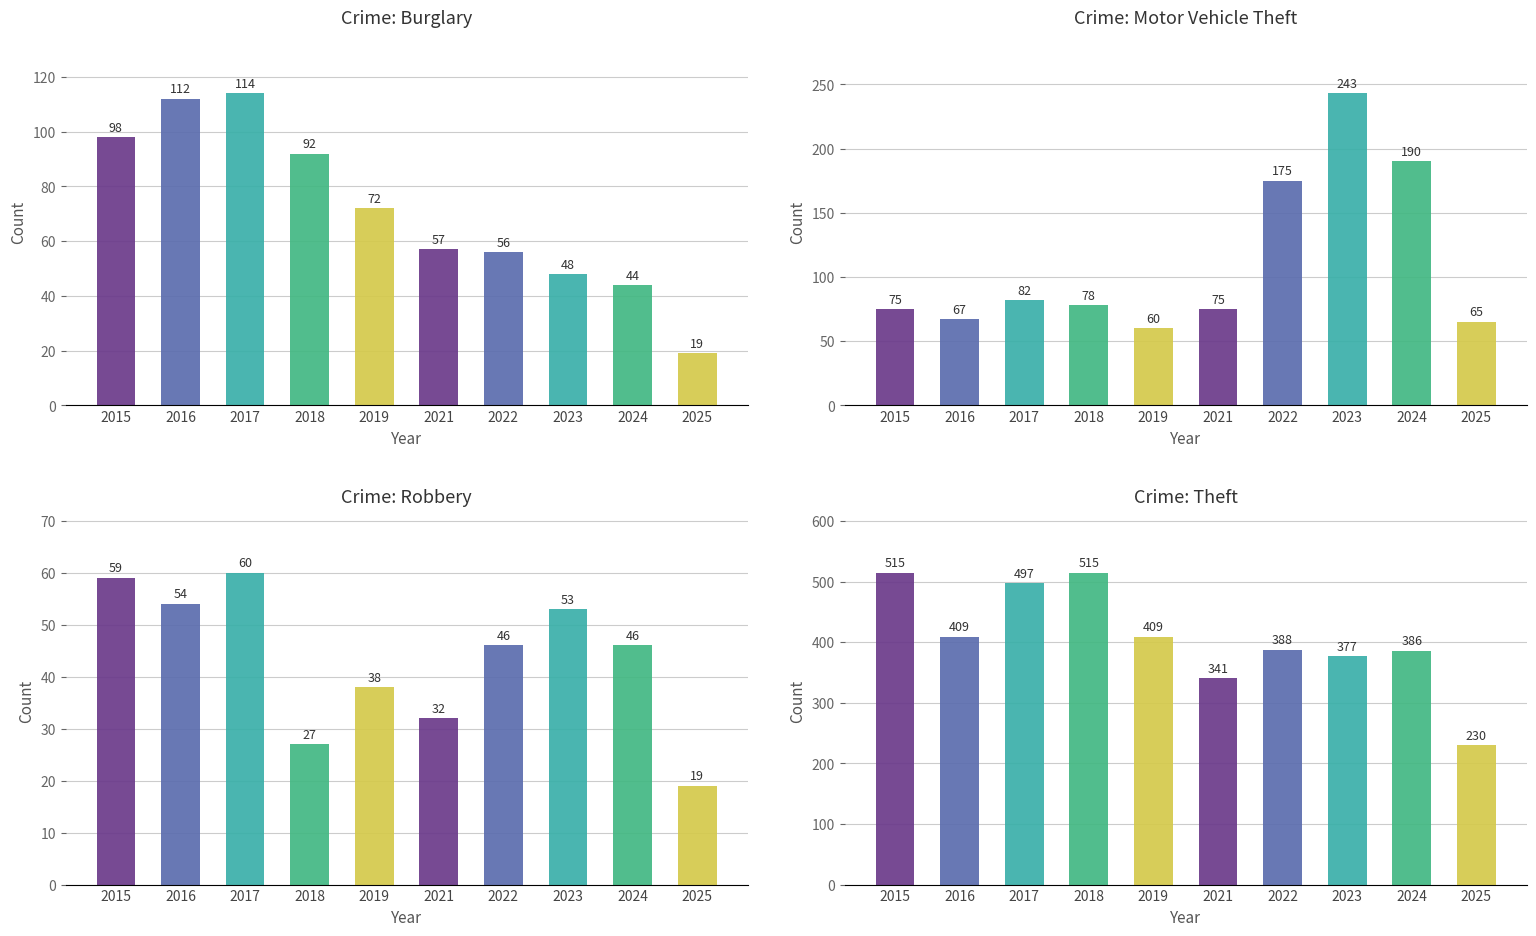

At 2017, list the series in order from smallest to largest.

Robbery, Motor Vehicle Theft, Burglary, Theft